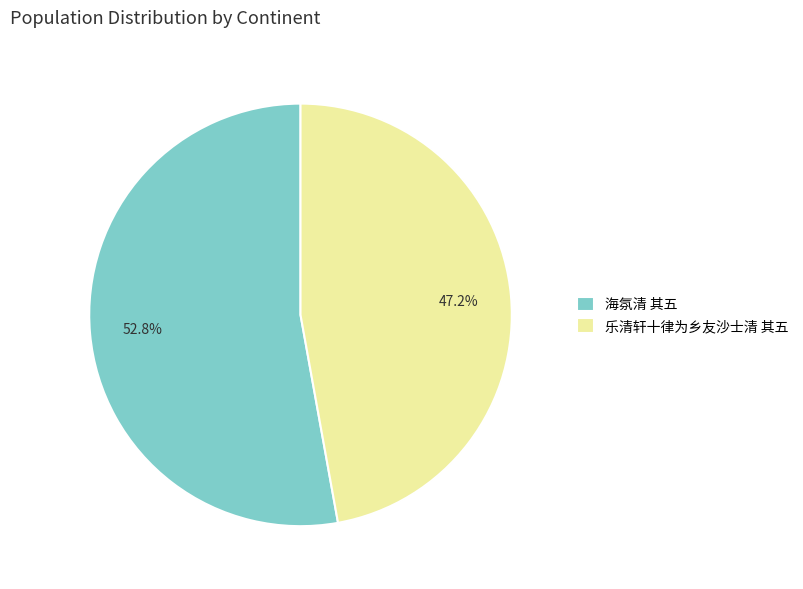

What is the ratio of the value at 乐清轩十律为乡友沙士清 其五 to the value at 海氛清 其五?

0.9